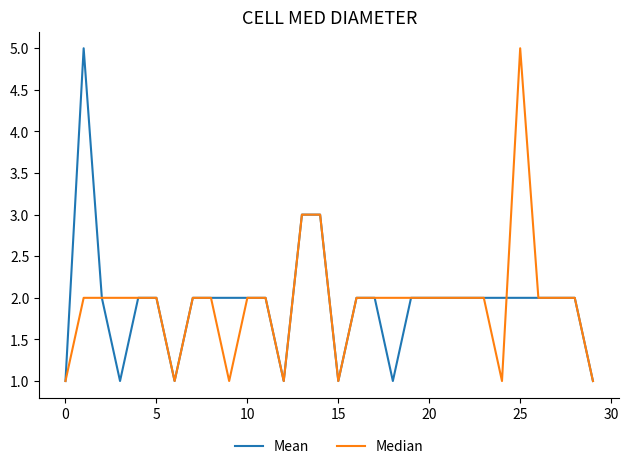

What is the greatest value displayed?

5